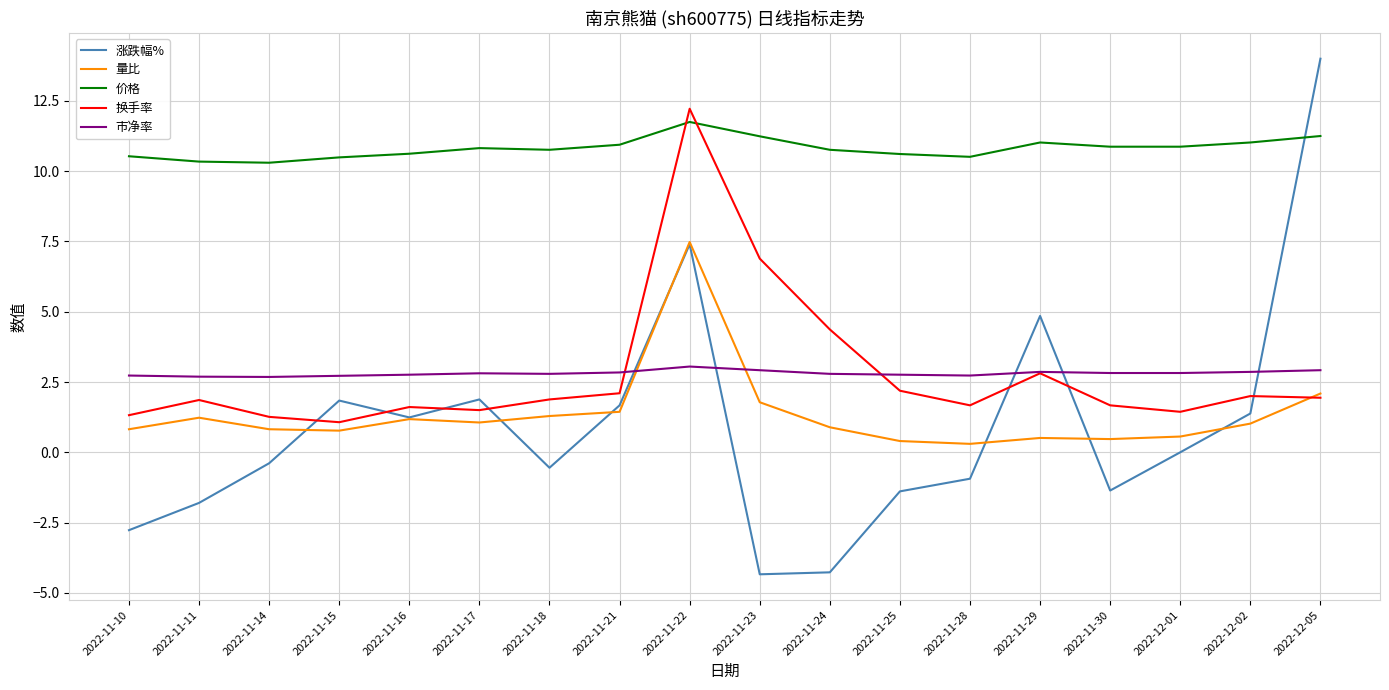

What is the highest value of the 价格 series?

11.8